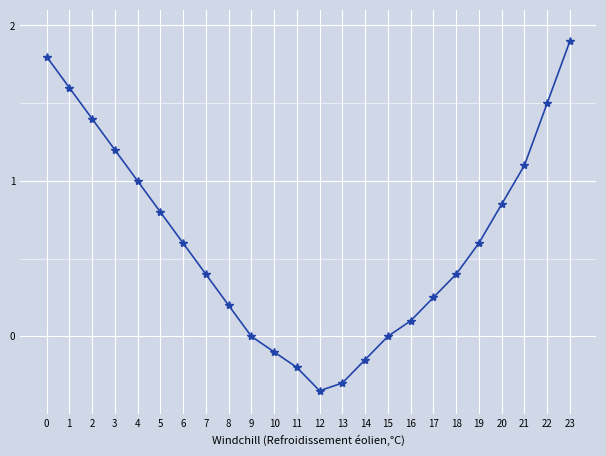

Which has a higher value, 6 or 20?

20